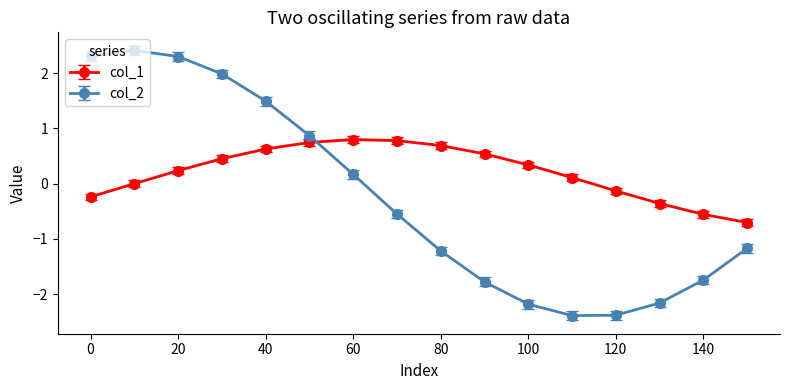

What is the lowest value of the col_2 series?

-2.4